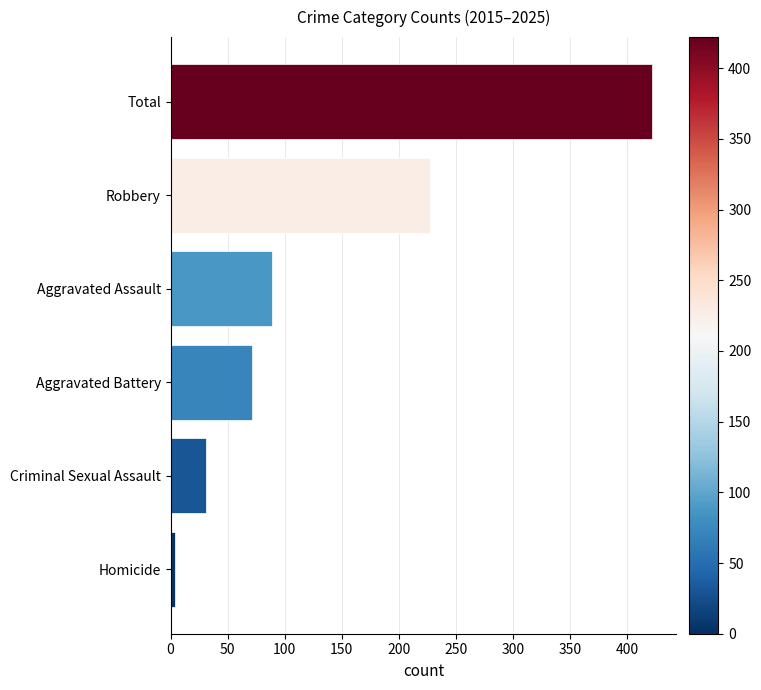

What is the sum of all values?

844